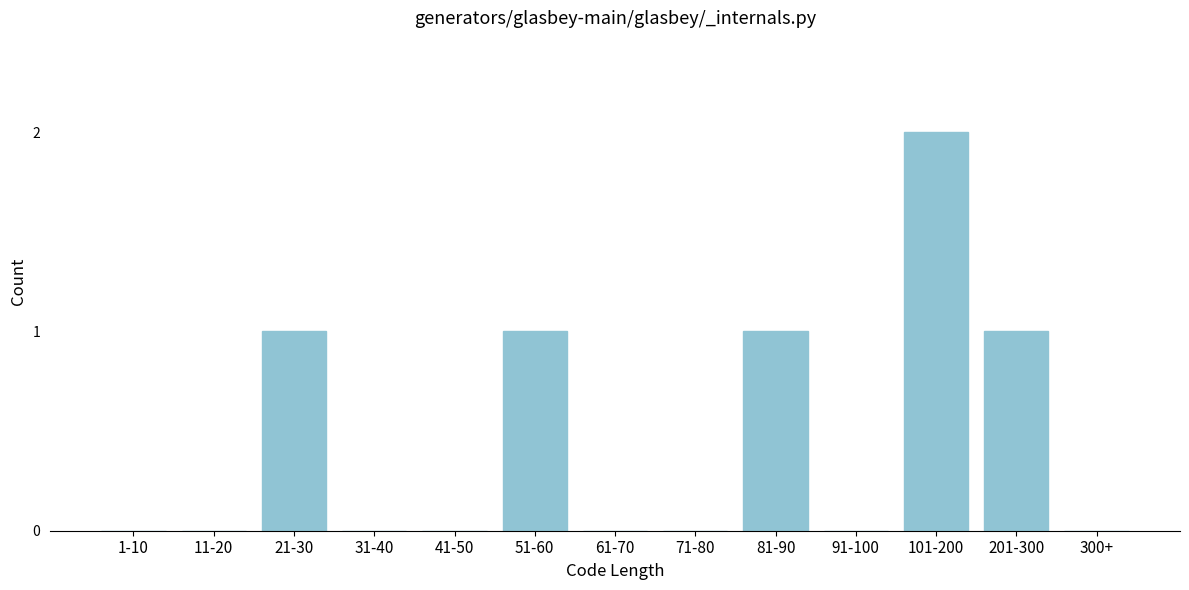

Reading right to left, what are all the values shown in this chart?

300+=0	201-300=1	101-200=2	91-100=0	81-90=1	71-80=0	61-70=0	51-60=1	41-50=0	31-40=0	21-30=1	11-20=0	1-10=0